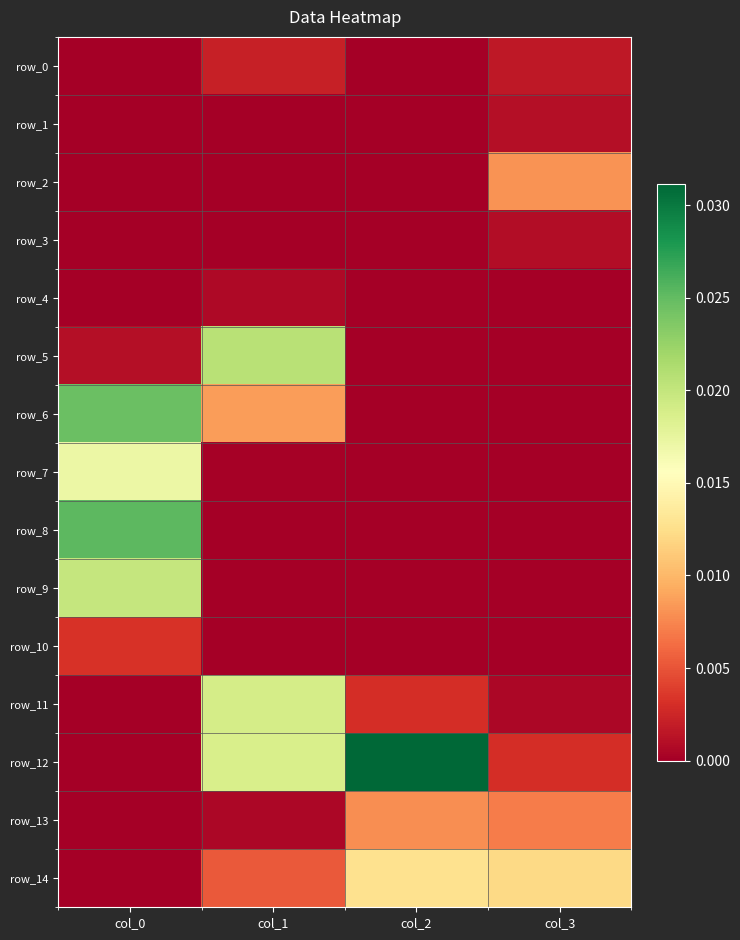

Rank the series by their maximum value, from lowest to highest.

row_4, row_3, row_1, row_0, row_10, row_13, row_2, row_14, row_7, row_11, row_9, row_5, row_6, row_8, row_12